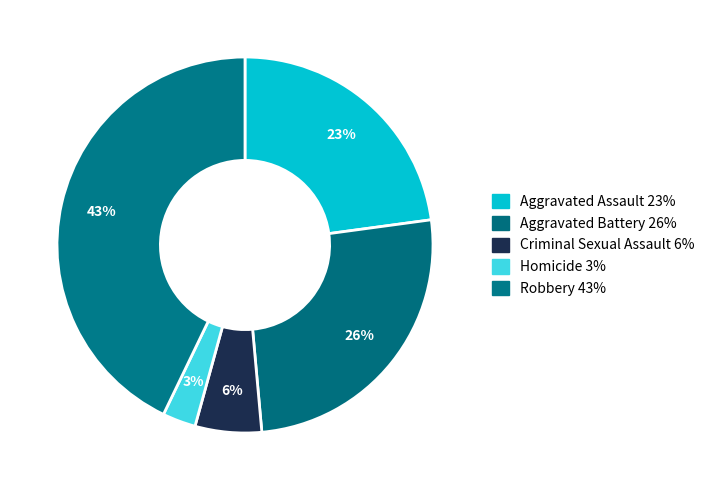

How many segments does this pie chart have?

5